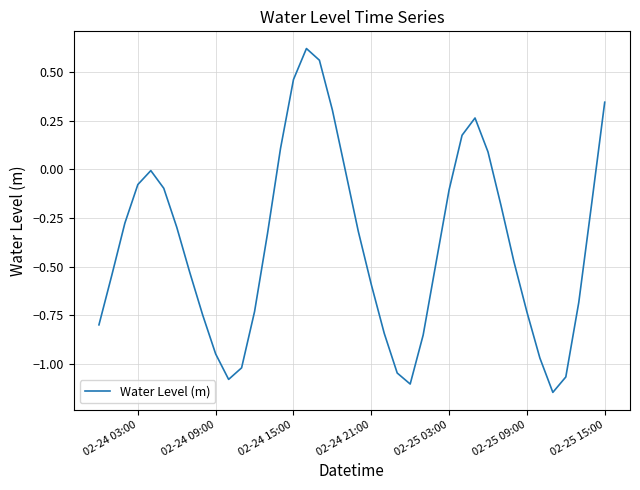

What is the difference between the maximum and minimum values?

1.8